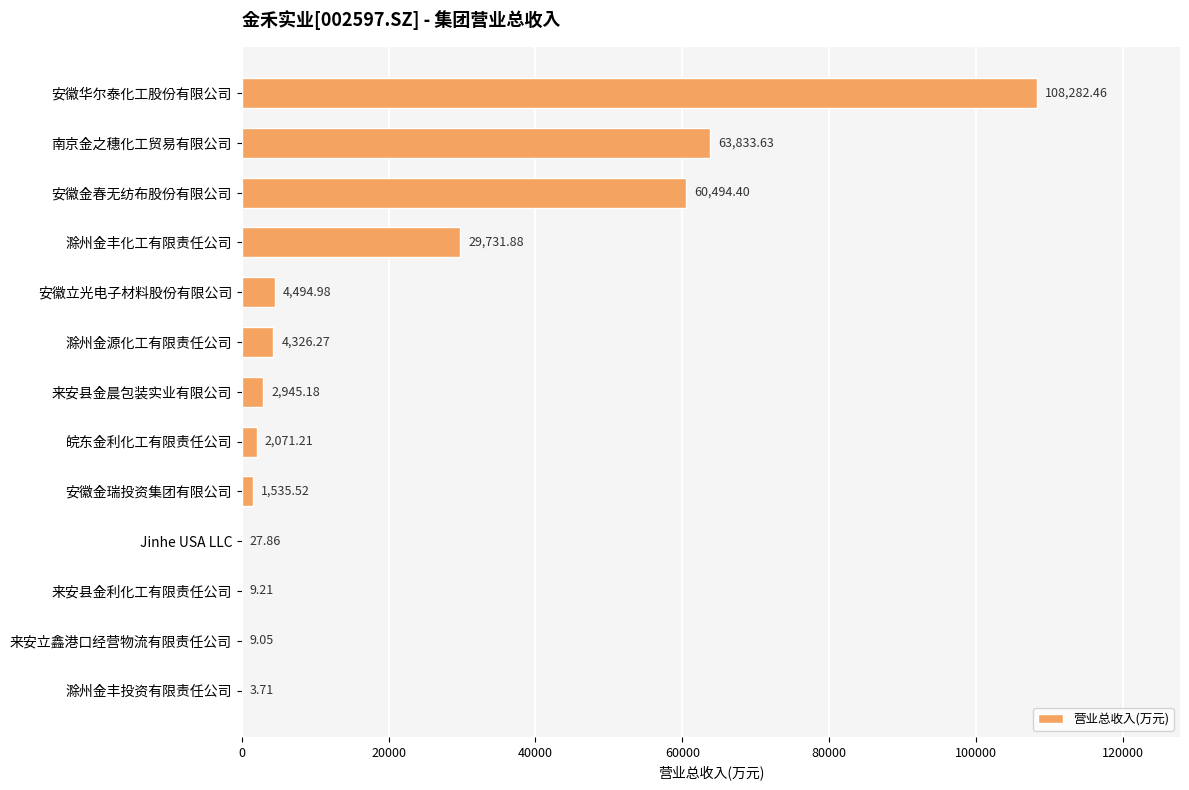

Approximately how many times larger is the value at 皖东金利化工有限责任公司 compared to 滁州金丰投资有限责任公司?

558.3